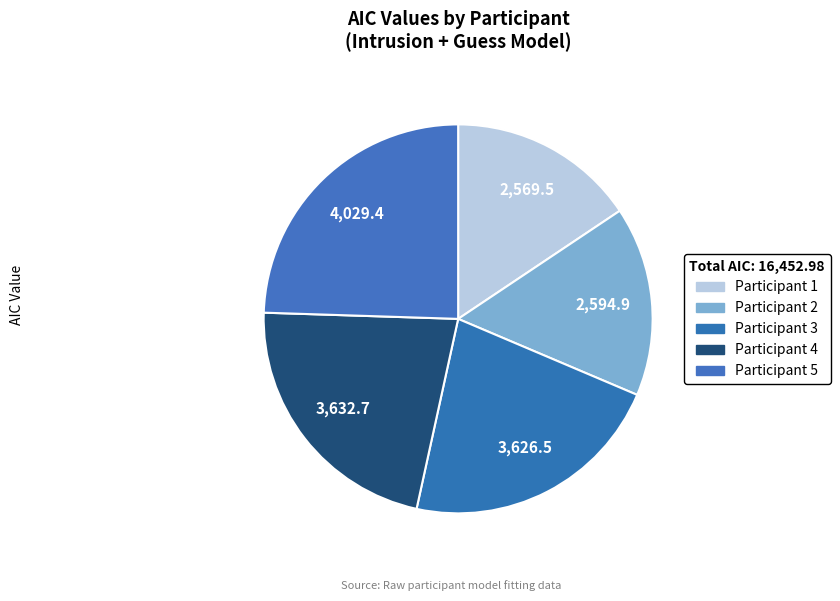

How many slices are in this pie chart?

5